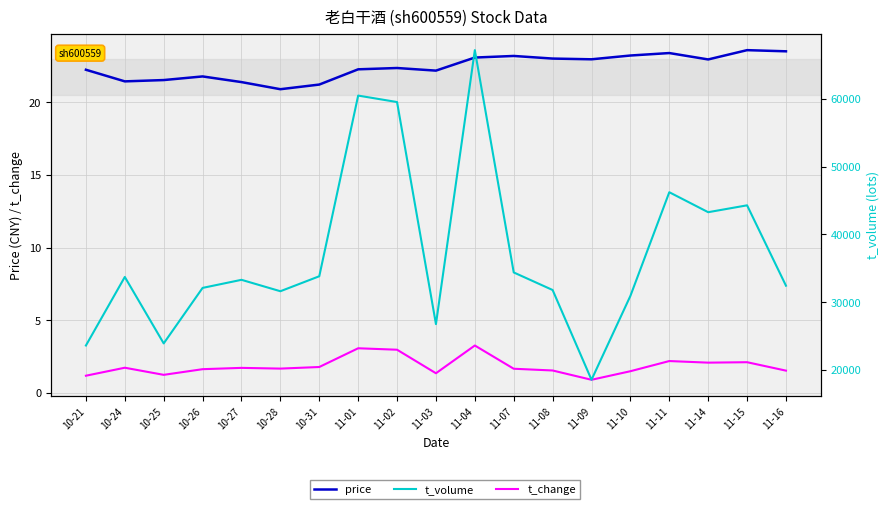

How many lines are shown in the chart?

3